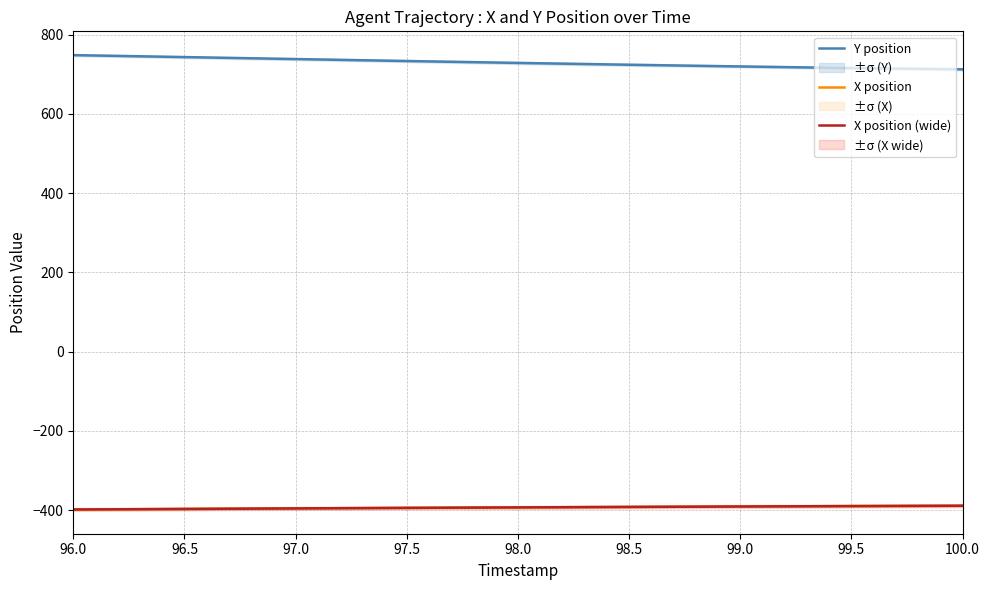

At which category is the sum across all series the highest?

96.0